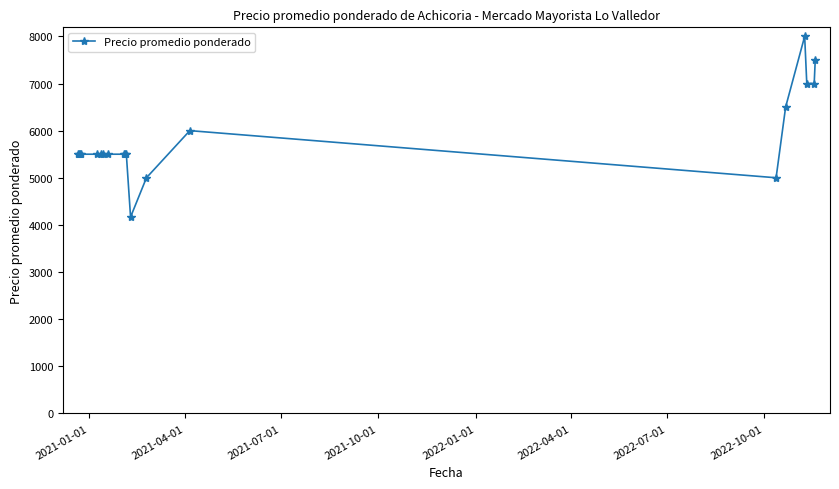

Reading right to left, what are all the values shown in this chart?

7500	7000	7000	8000	6500	5000	6000	5000	4167	5500	5500	5500	5500	5500	5500	5500	5500	5500	5500	5500